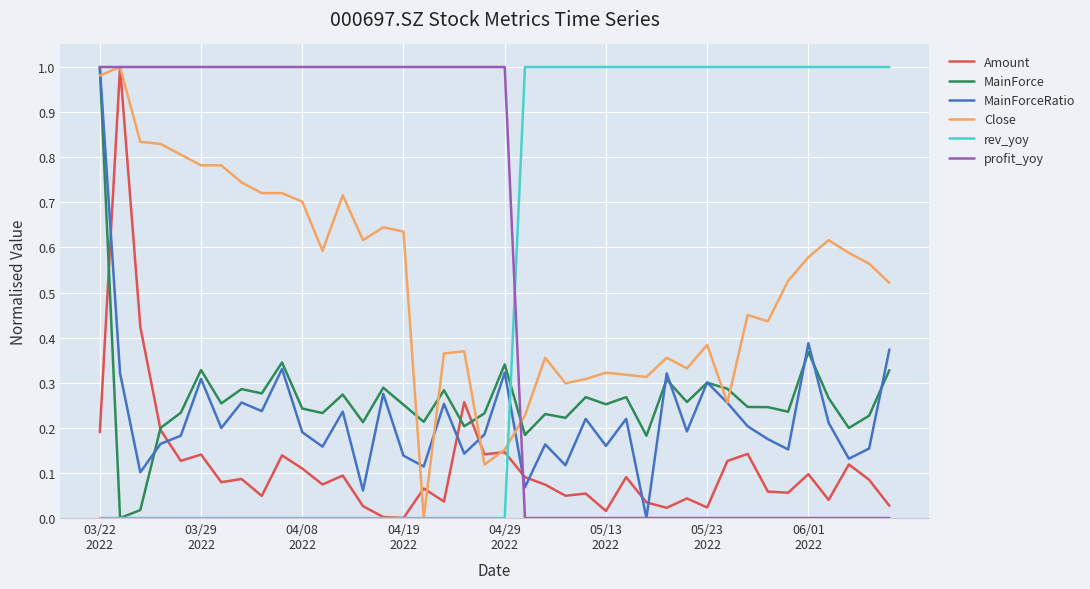

Does the chart display data point markers on the line(s)?

No